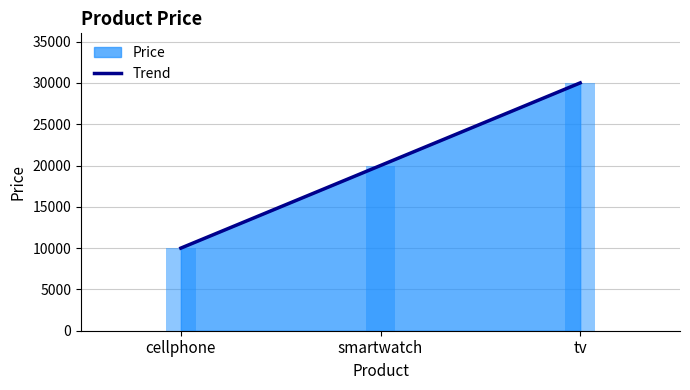

Read the value at cellphone, to the nearest 100.

10000